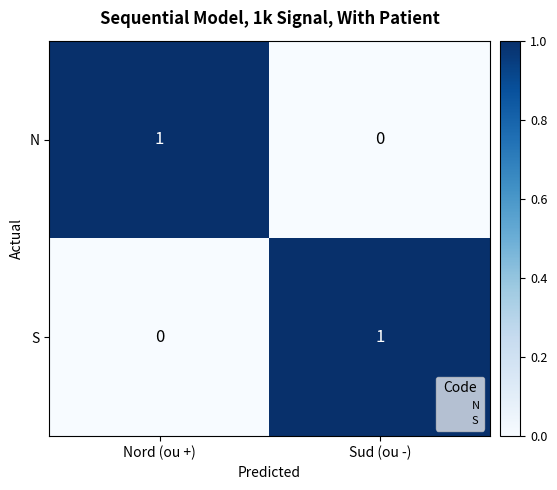

Rank the categories by N value from lowest to highest.

Sud (ou -), Nord (ou +)